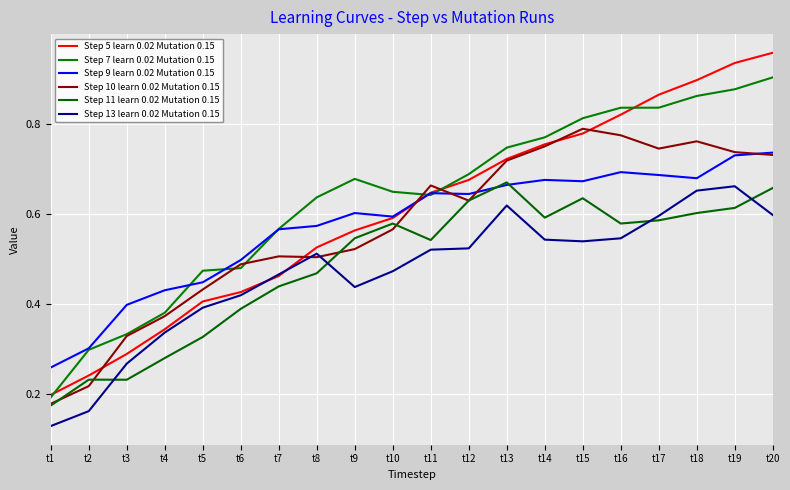

Reading left to right, transcribe all the data shown in this chart.

Step 5 learn 0.02 Mutation 0.15: 0.2	0.2	0.3	0.3	0.4	0.4	0.5	0.5	0.6	0.6	0.6	0.7	0.7	0.8	0.8	0.8	0.9	0.9	0.9	1.0
Step 7 learn 0.02 Mutation 0.15: 0.2	0.3	0.3	0.4	0.5	0.5	0.6	0.6	0.7	0.6	0.6	0.7	0.7	0.8	0.8	0.8	0.8	0.9	0.9	0.9
Step 9 learn 0.02 Mutation 0.15: 0.3	0.3	0.4	0.4	0.4	0.5	0.6	0.6	0.6	0.6	0.6	0.6	0.7	0.7	0.7	0.7	0.7	0.7	0.7	0.7
Step 10 learn 0.02 Mutation 0.15: 0.2	0.2	0.3	0.4	0.4	0.5	0.5	0.5	0.5	0.6	0.7	0.6	0.7	0.8	0.8	0.8	0.7	0.8	0.7	0.7
Step 11 learn 0.02 Mutation 0.15: 0.2	0.2	0.2	0.3	0.3	0.4	0.4	0.5	0.5	0.6	0.5	0.6	0.7	0.6	0.6	0.6	0.6	0.6	0.6	0.7
Step 13 learn 0.02 Mutation 0.15: 0.1	0.2	0.3	0.3	0.4	0.4	0.5	0.5	0.4	0.5	0.5	0.5	0.6	0.5	0.5	0.5	0.6	0.7	0.7	0.6